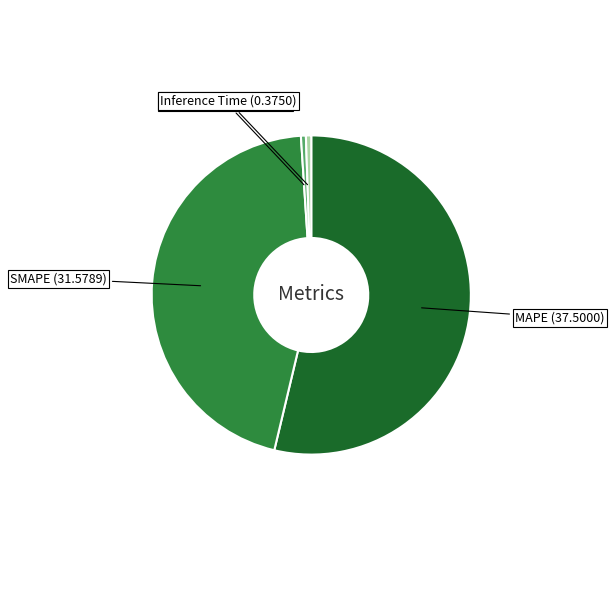

Is the sum of Training Time (0.3494) and SMAPE (31.5789) greater than half?

No